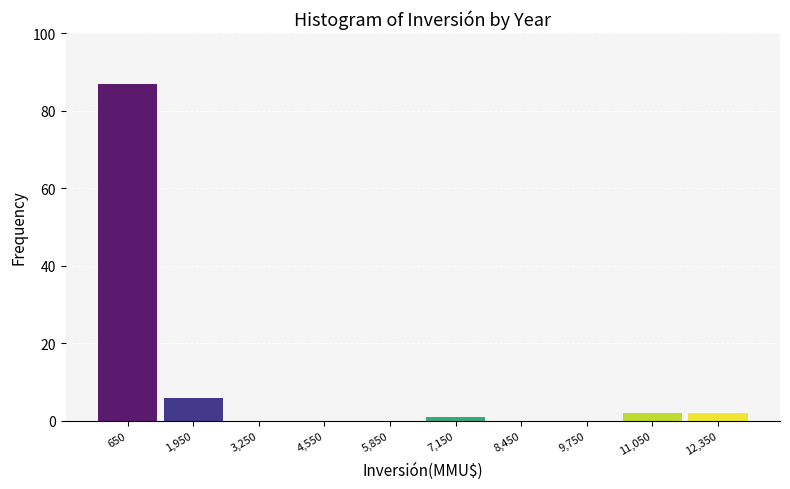

Which range on the x-axis has the tallest bar?

0 to 1300